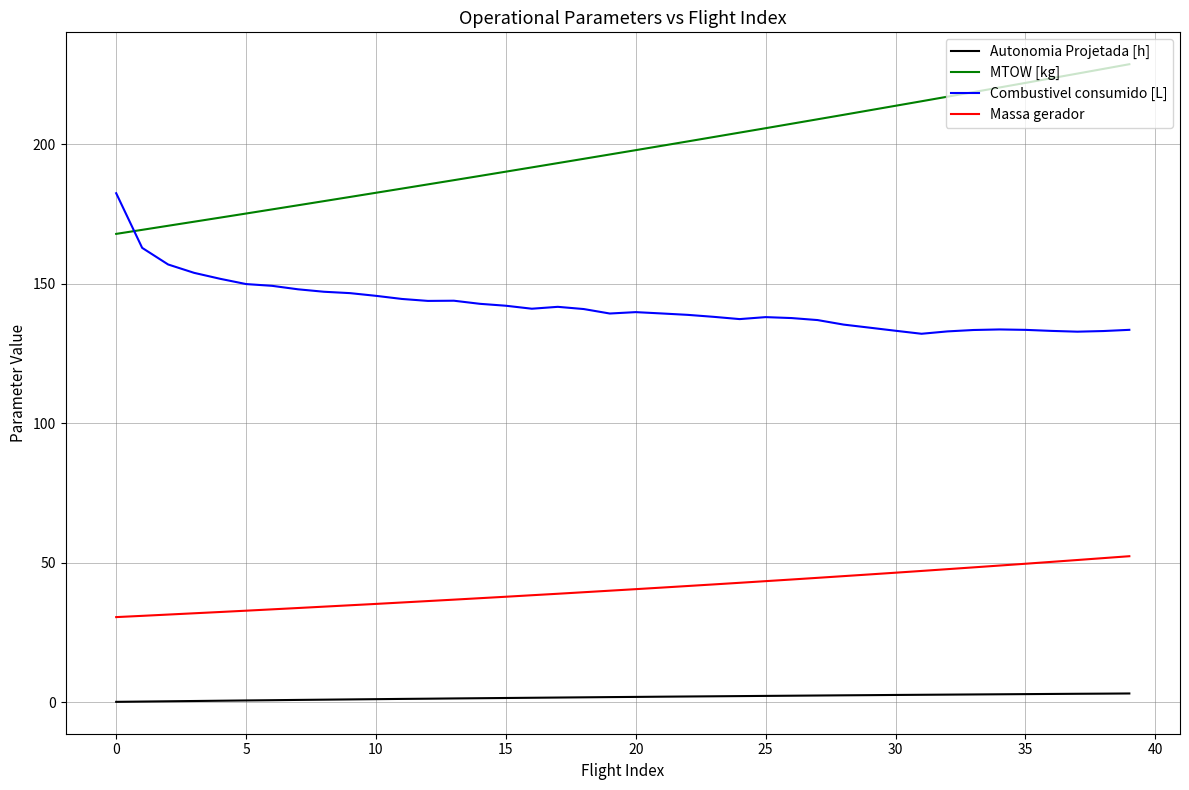

What is the difference between the maximum and minimum values in the Massa gerador series?

21.8